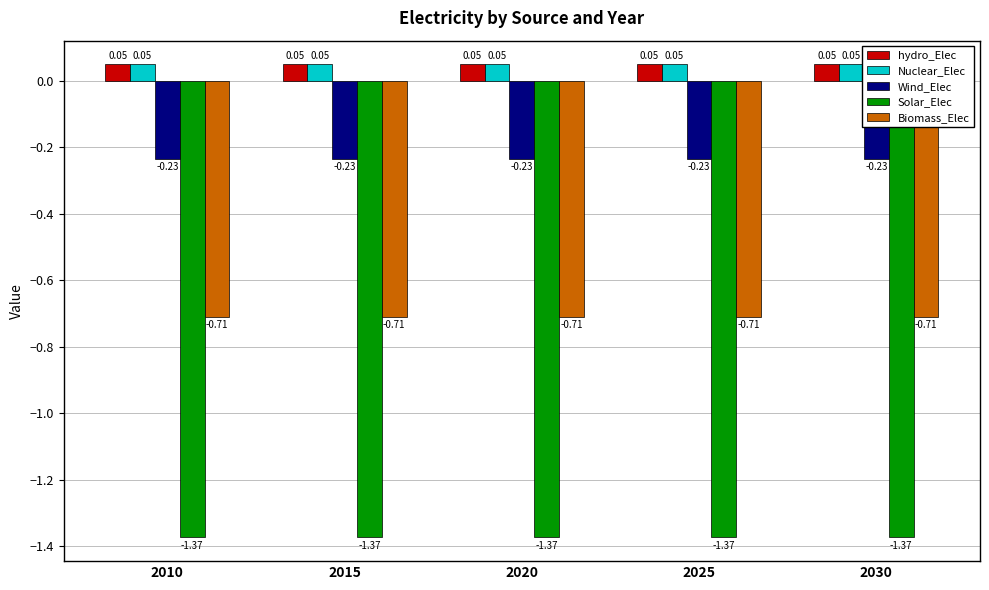

How many bars are there in each group?

5